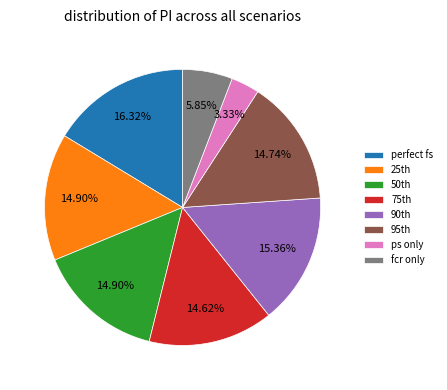

What is the largest slice in the pie chart?

perfect fs